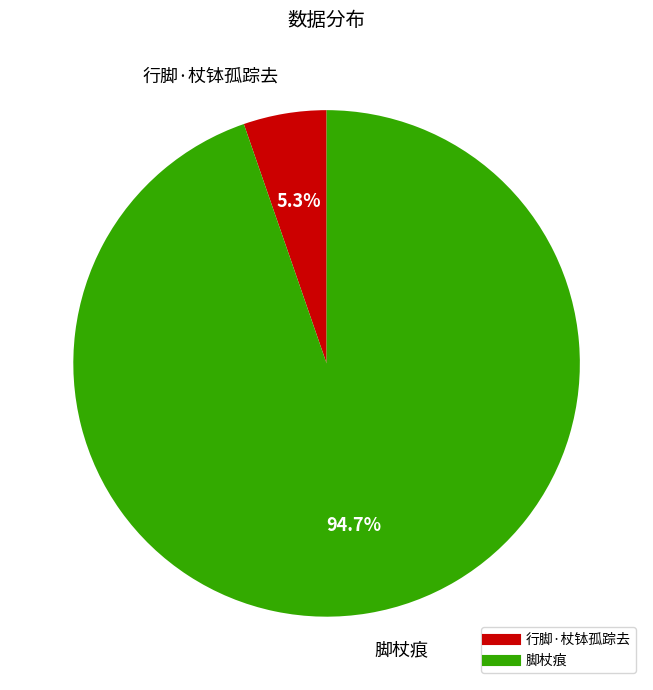

How many segments does this pie chart have?

2